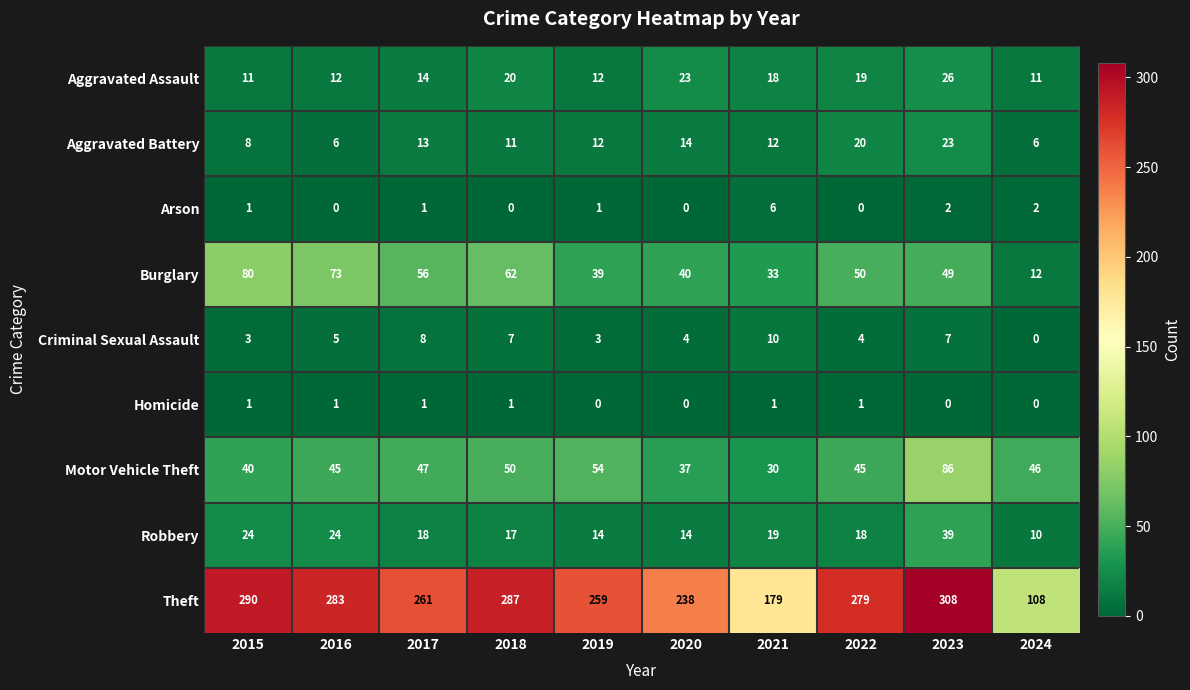

Is it true that Aggravated Battery equals 23 at 2017?

False